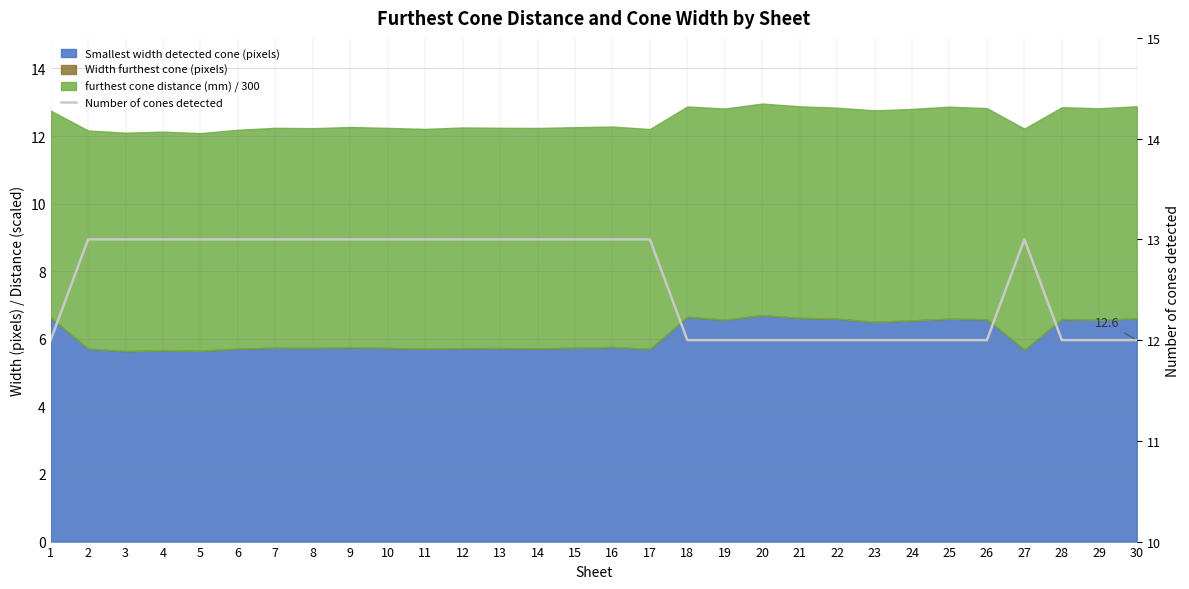

Count the number of categories in the chart.

30